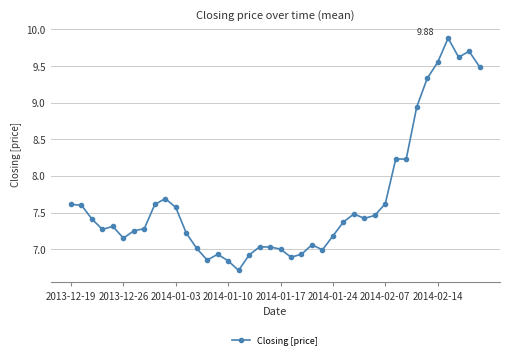

What is the sum of all values?

306.7